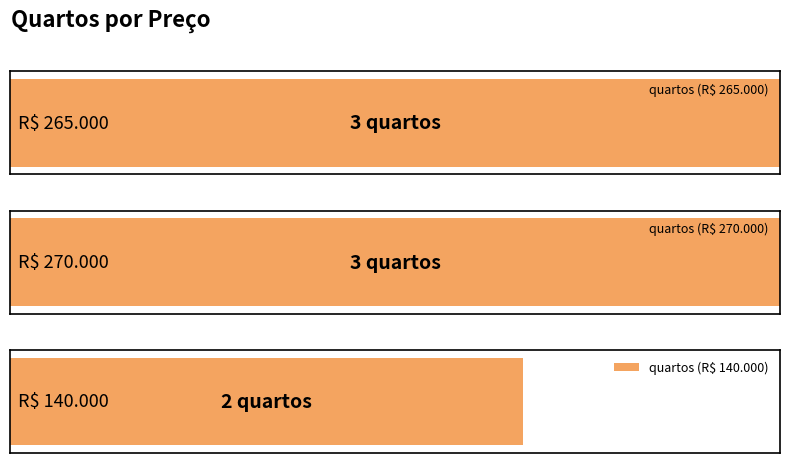

Rank the categories by value from lowest to highest.

R$ 140.000, R$ 265.000, R$ 270.000